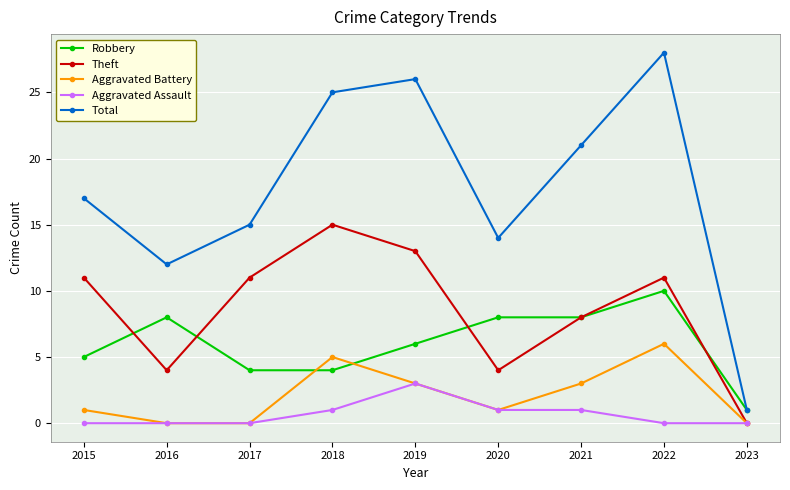

At how many categories does at least one series exceed 5?

8